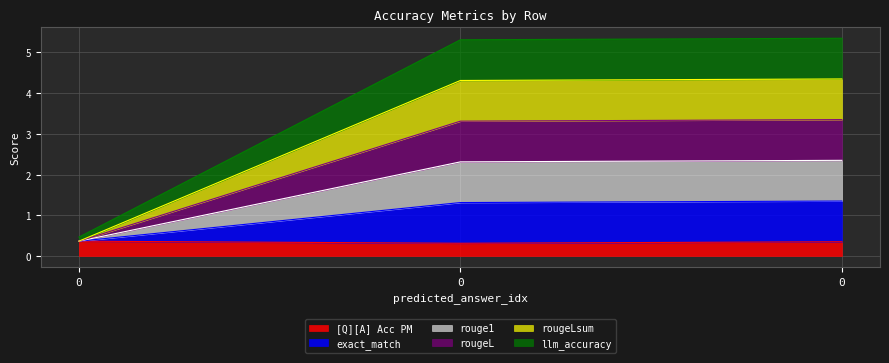

How many data points does each series have?

3